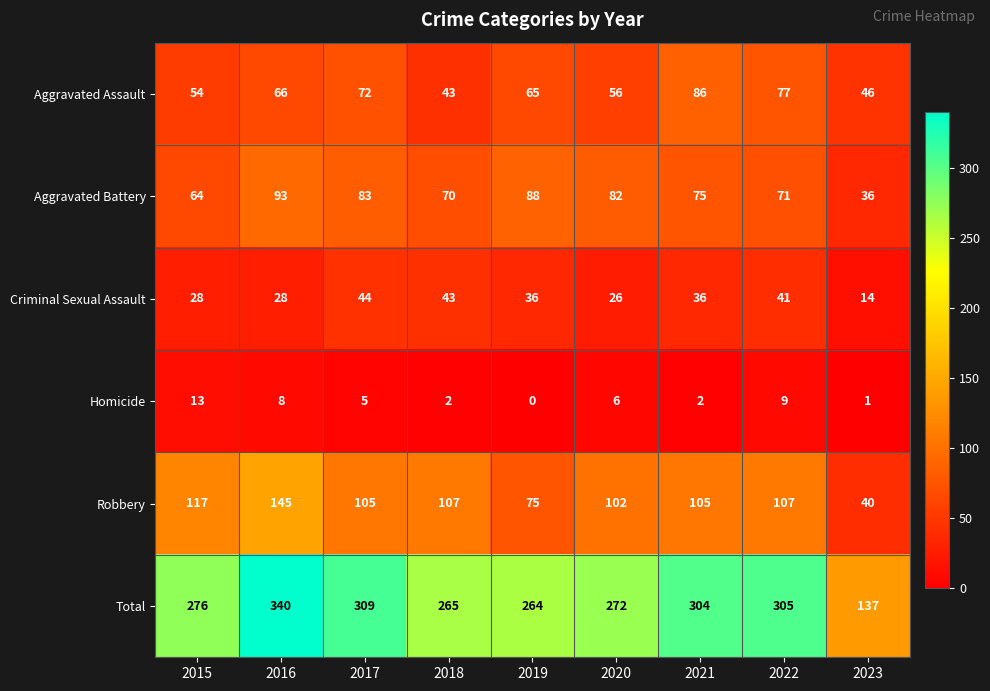

What value does the Aggravated Battery series have at 2021?

75